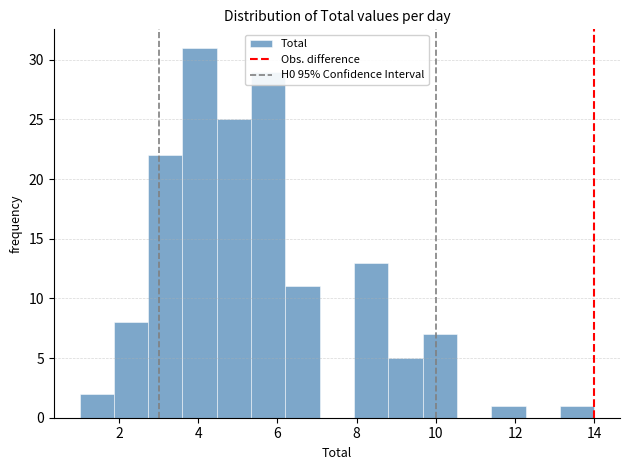

How tall is the bar that spans 6.2 to 7.0 on the x-axis? Neither the bar edges nor the heights are printed on the chart, so give them approximately, as read against the axes.

11